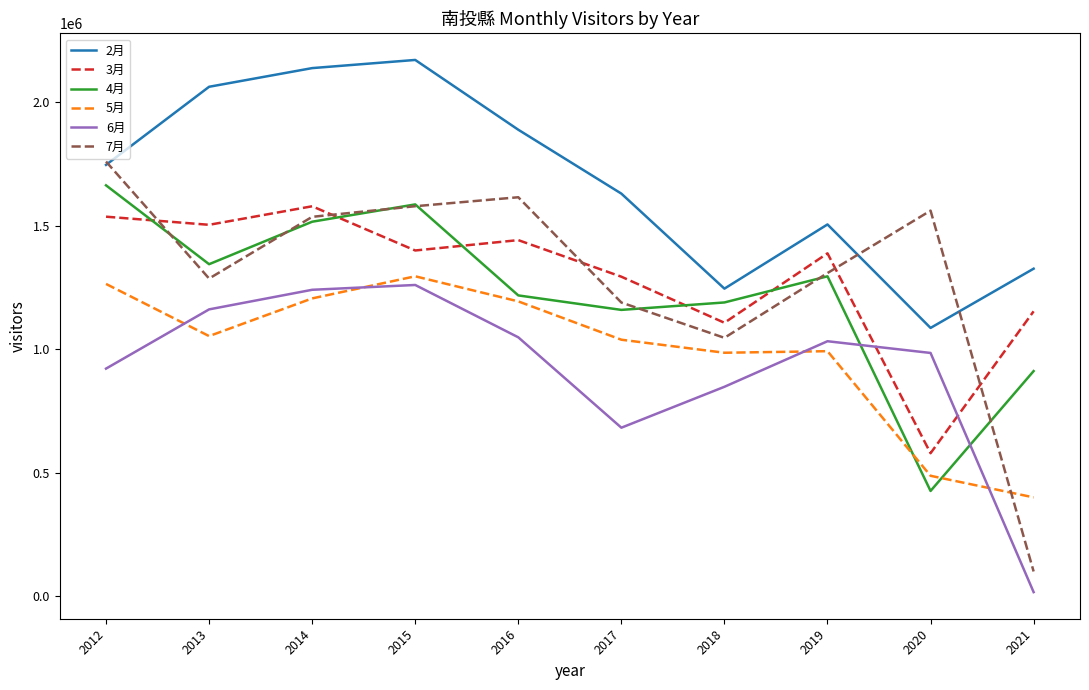

Which series has the largest range (max minus min)?

7月